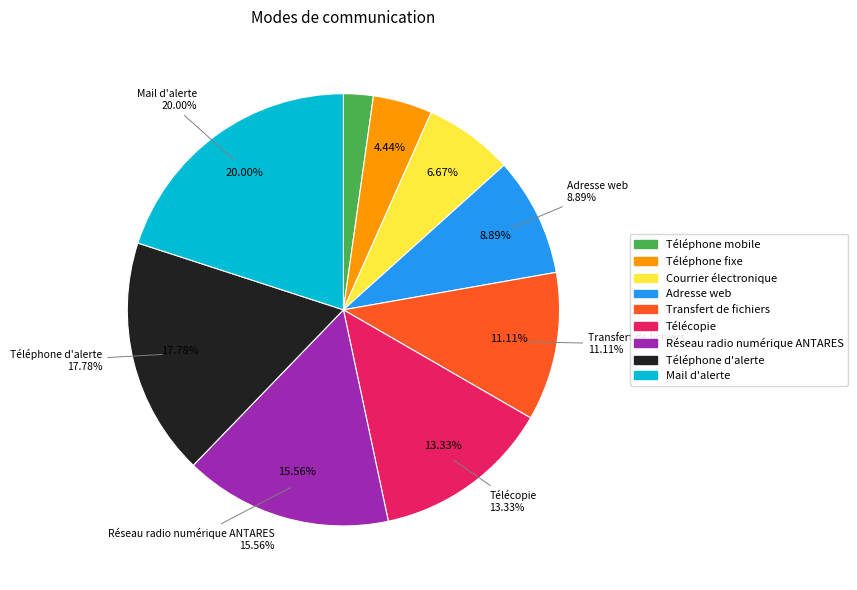

To the nearest percent, what is the difference between the largest and smallest slice percentages?

18%